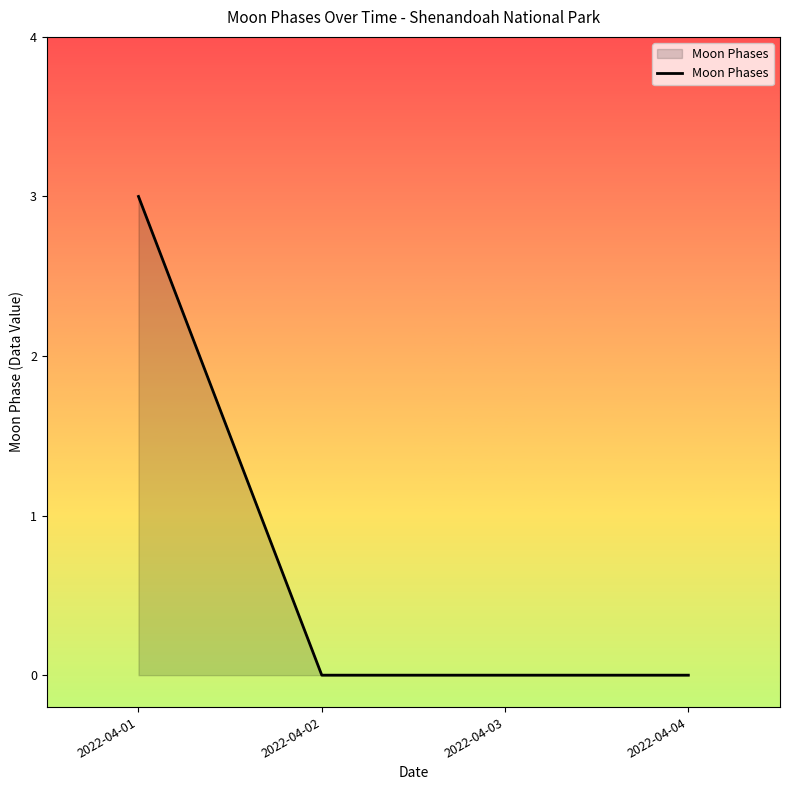

What is the difference between the values at 2022-04-01 and 2022-04-02?

3